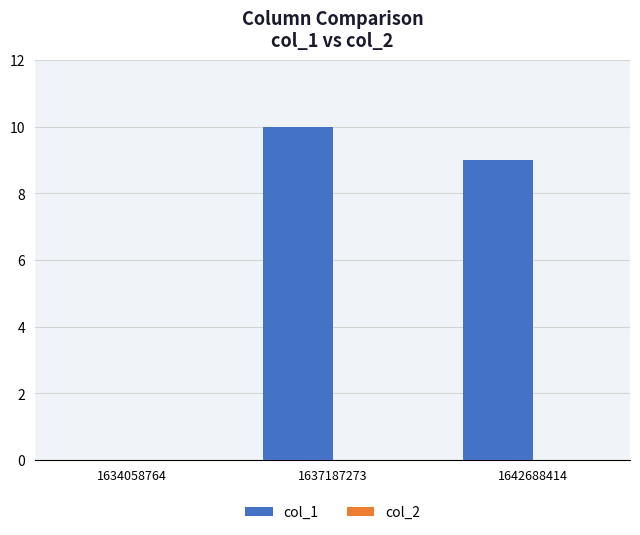

The chart shows a value of 4 at 1642688414. True or false?

False